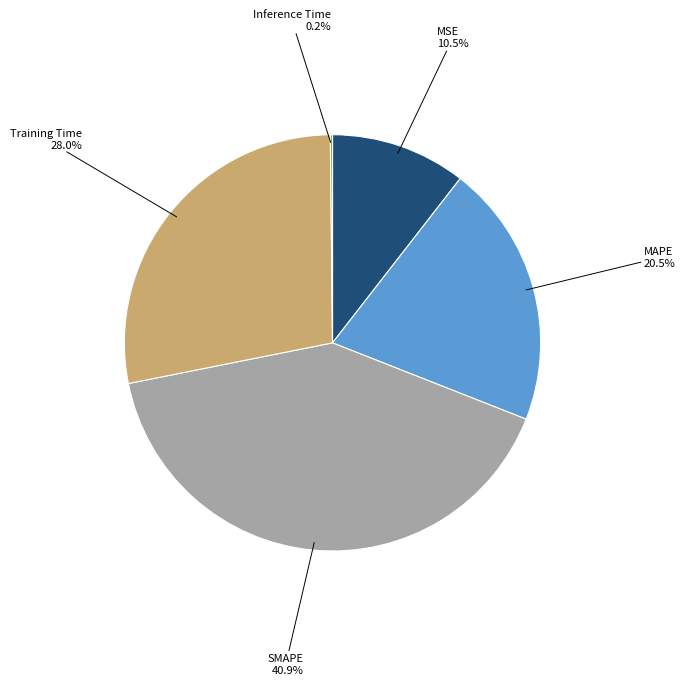

Does SMAPE represent more than half of the total?

No